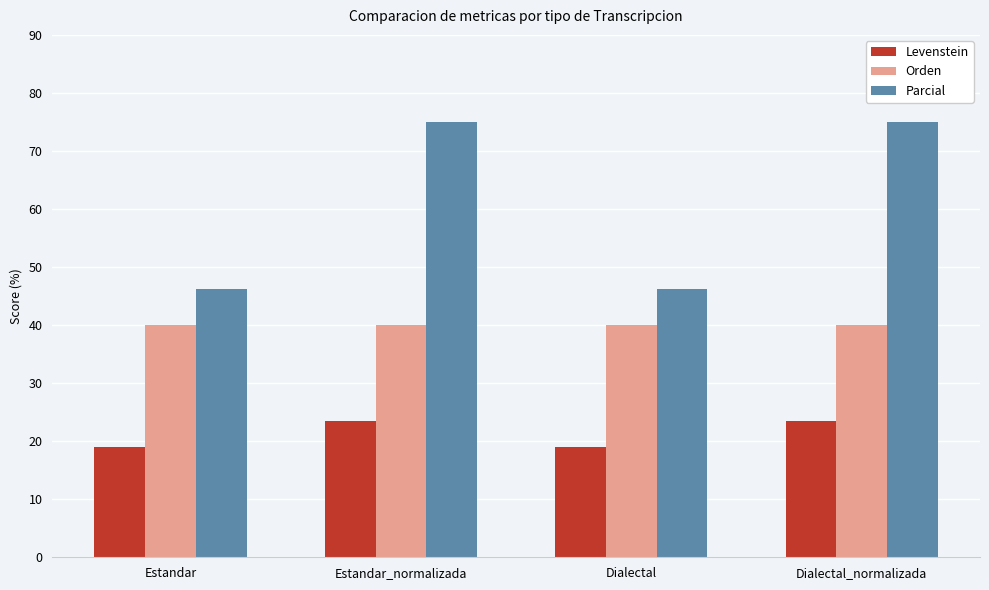

What is the total value across all series at Estandar_normalizada?

138.5